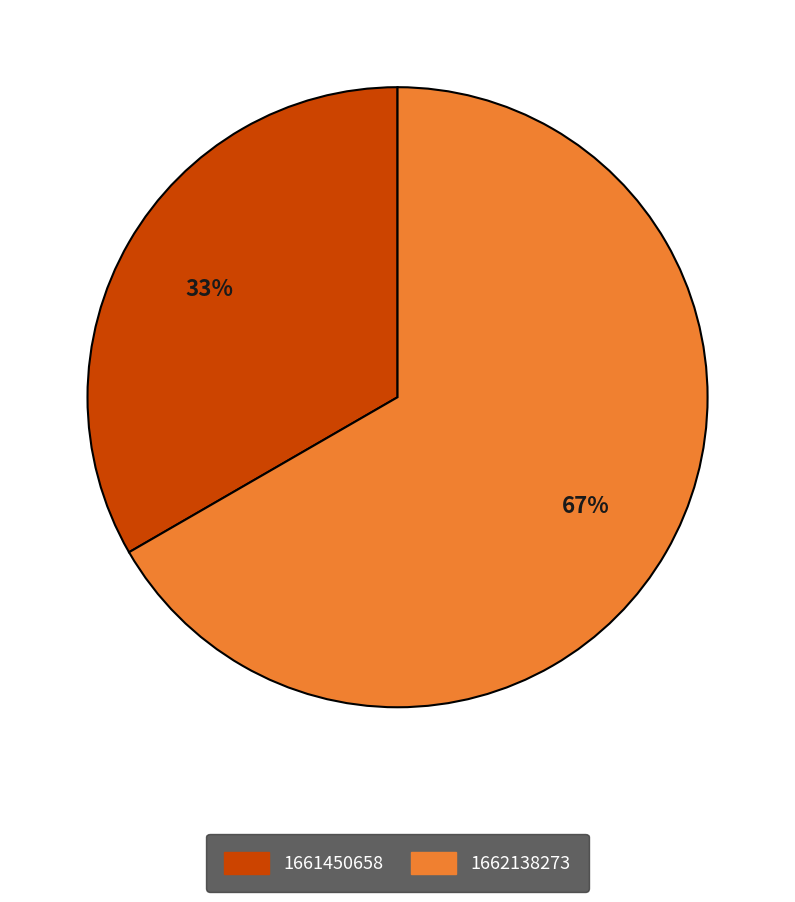

How many segments does this pie chart have?

2